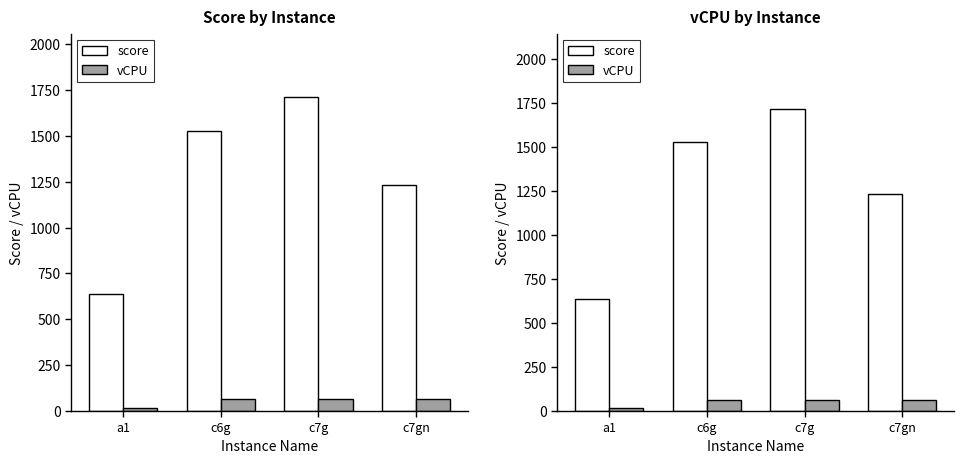

What is the maximum value shown in the chart?

1714.5